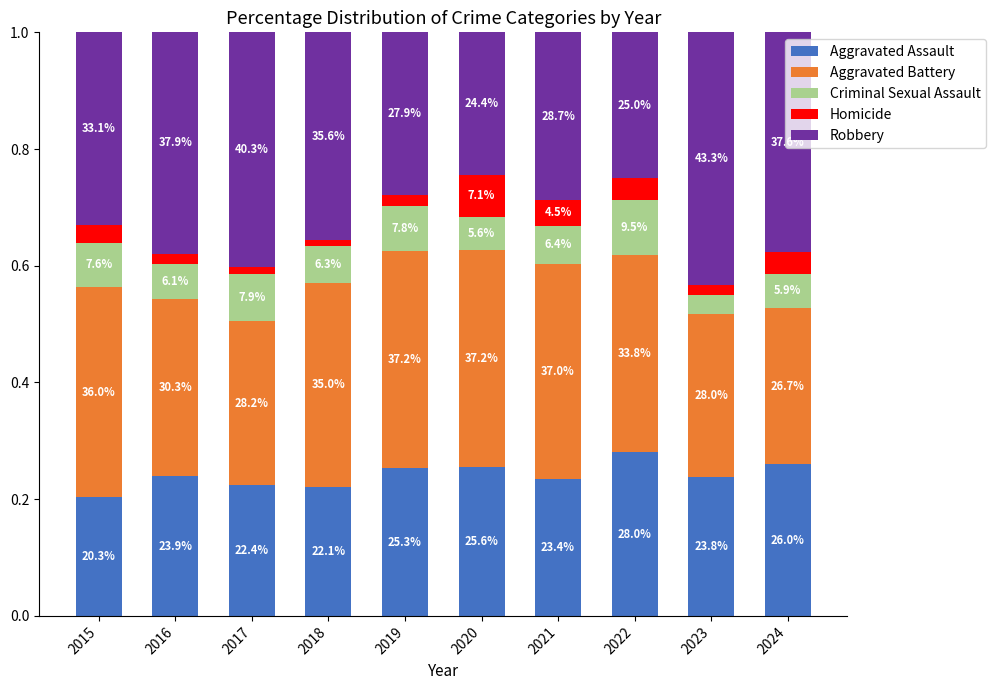

Where is Aggravated Assault nearest to the value 0?

2015